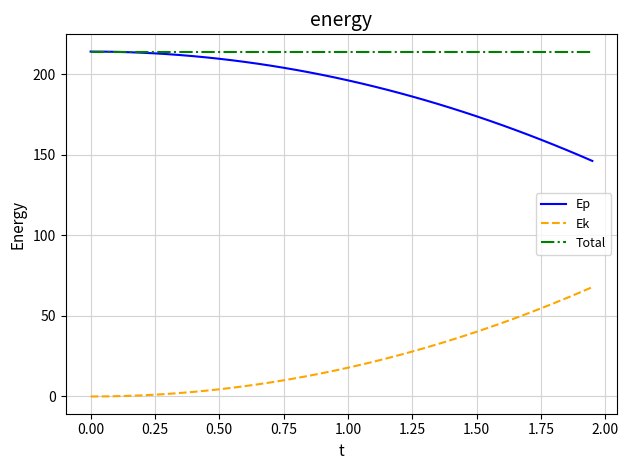

Which series has the largest total across all categories?

Total